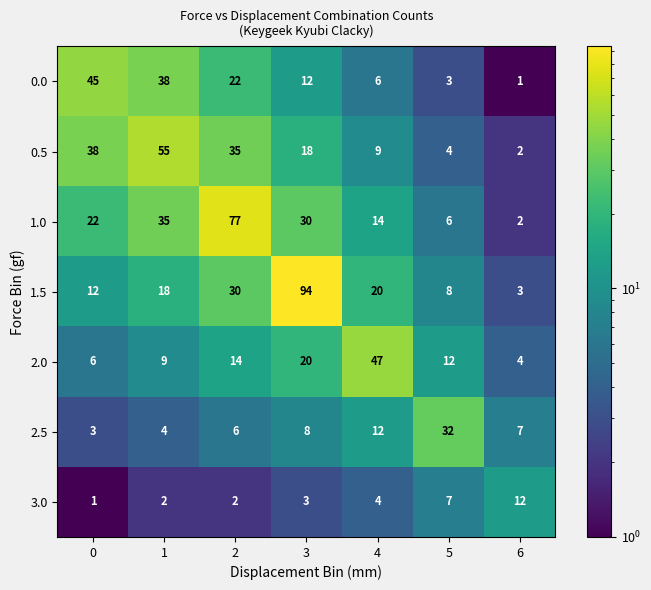

What is the average value of the 1.5 series?

26